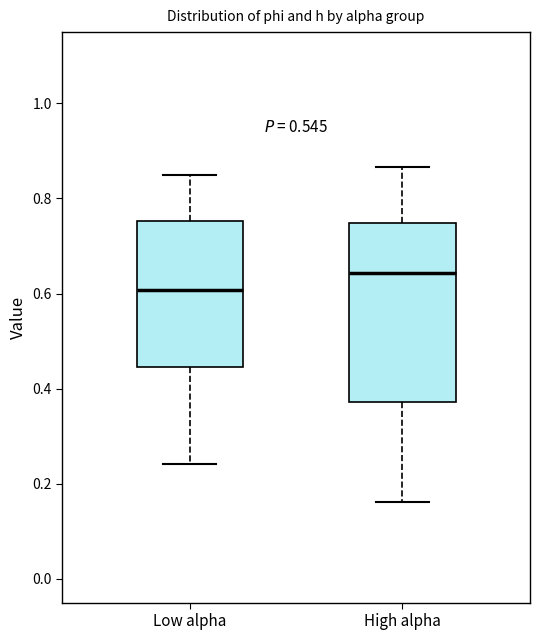

Reading left to right, transcribe this box plot: for each box, give where its median line is, the range the box spans, and where its two whiskers end, as read against the y-axis. The values are not printed on the chart, so give them approximately, as read against the axis.

Low alpha: median 0.60, box 0.44 to 0.76, whiskers 0.24 to 0.84
High alpha: median 0.64, box 0.38 to 0.74, whiskers 0.16 to 0.86